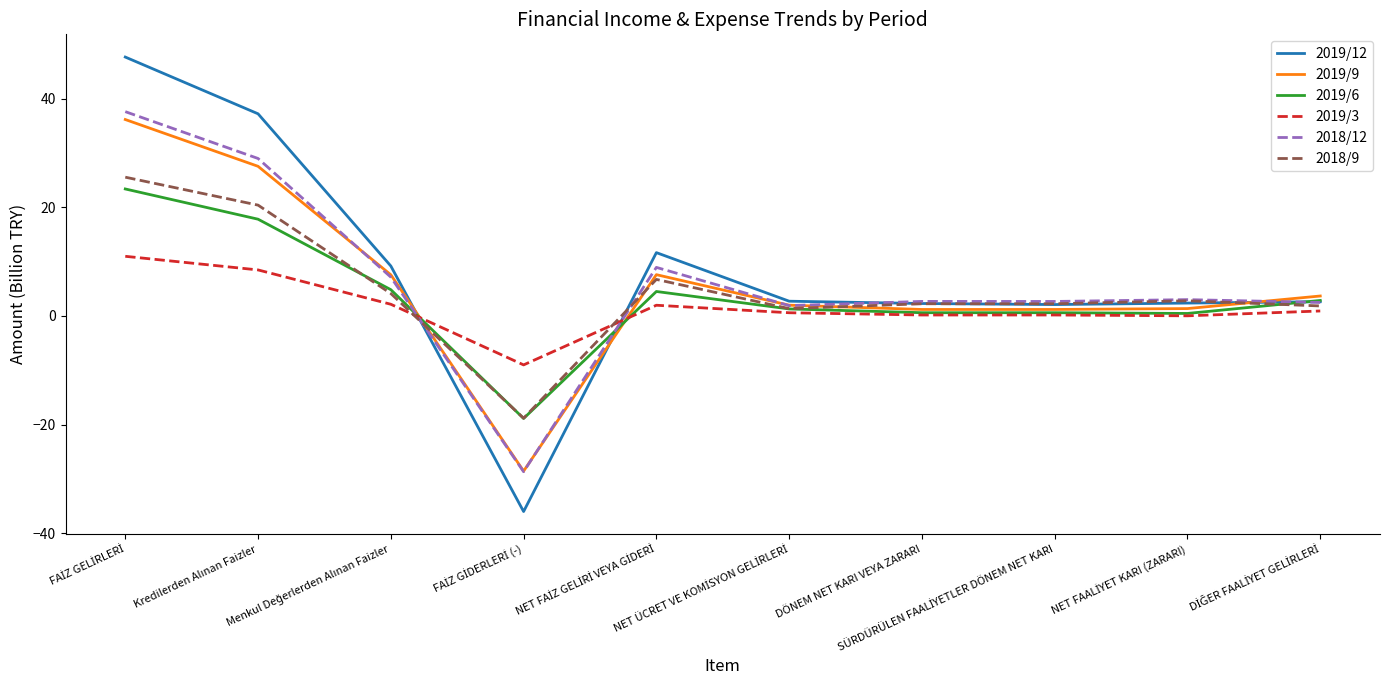

What is the minimum value shown in the chart?

-36.0